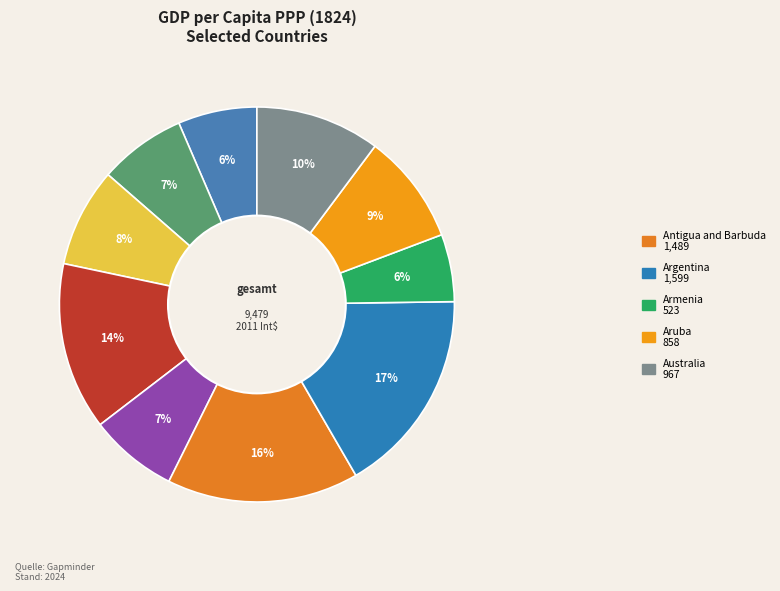

How many slices are in this pie chart?

10